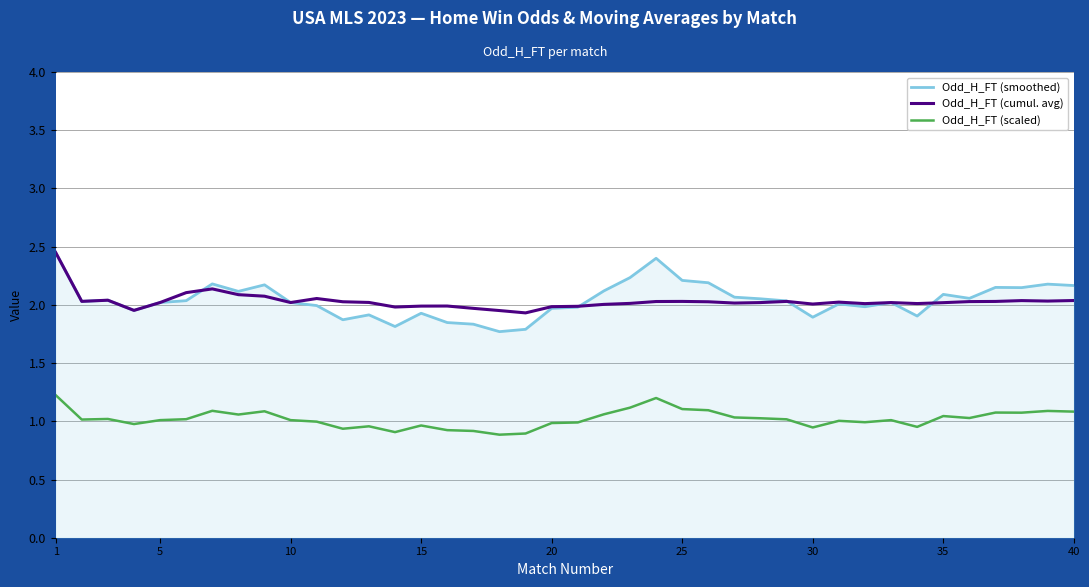

Does the chart display data point markers on the line(s)?

No